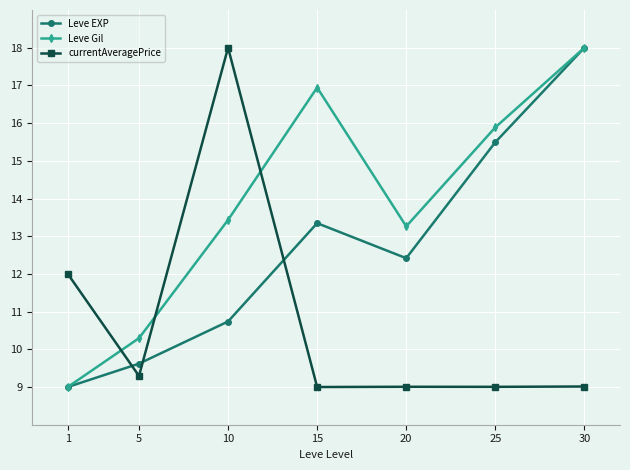

True or false: Leve Gil has more than 0 points higher than both neighbors.

True